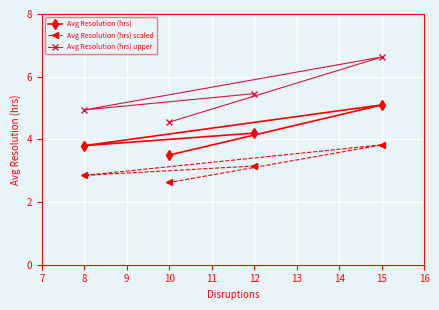

The value of Avg Resolution (hrs) at 8 is 5.5. True or false?

False